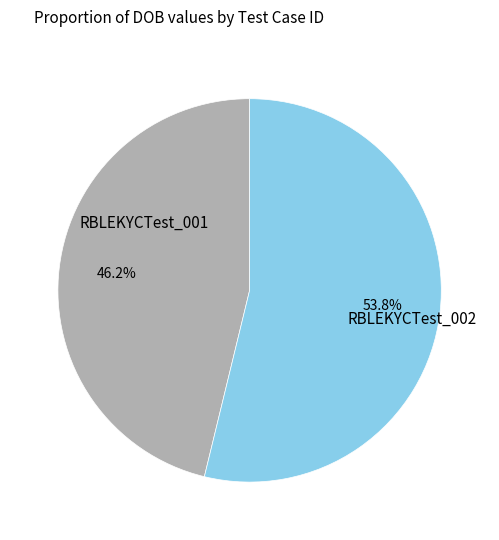

True or false: RBLEKYCTest_001 accounts for 46% of the total.

True